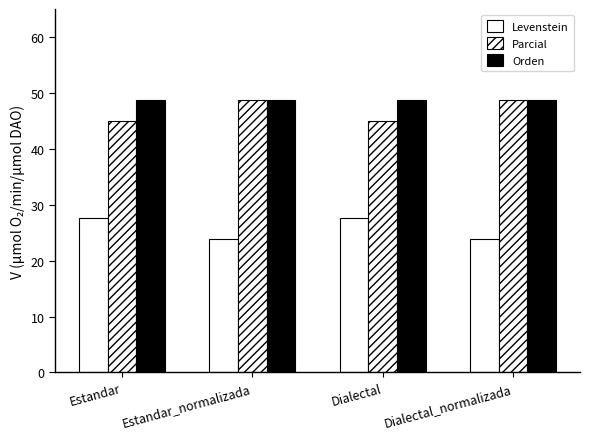

Where is Parcial nearest to the value 46?

Estandar